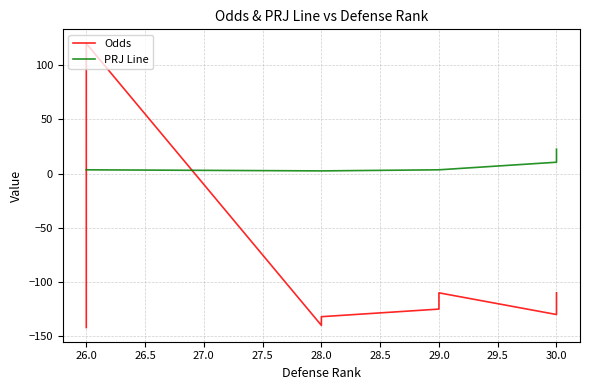

What is the lowest value of the Odds series?

-142.0